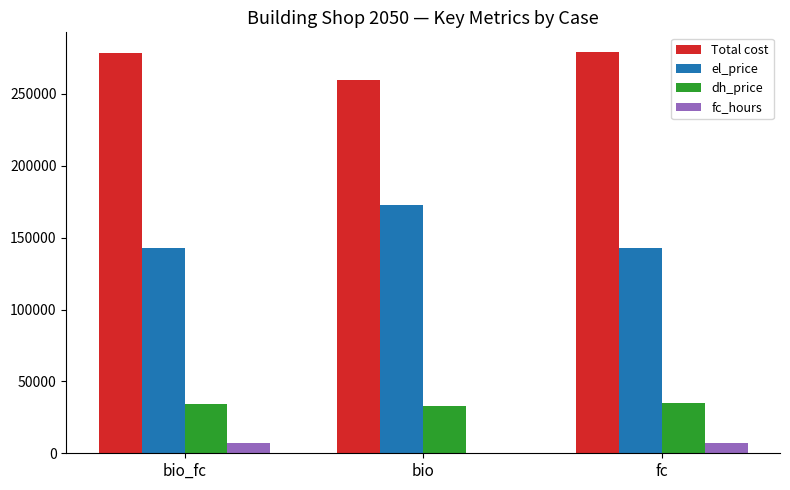

What is the sum of the dh_price values at fc and bio?

67876.1